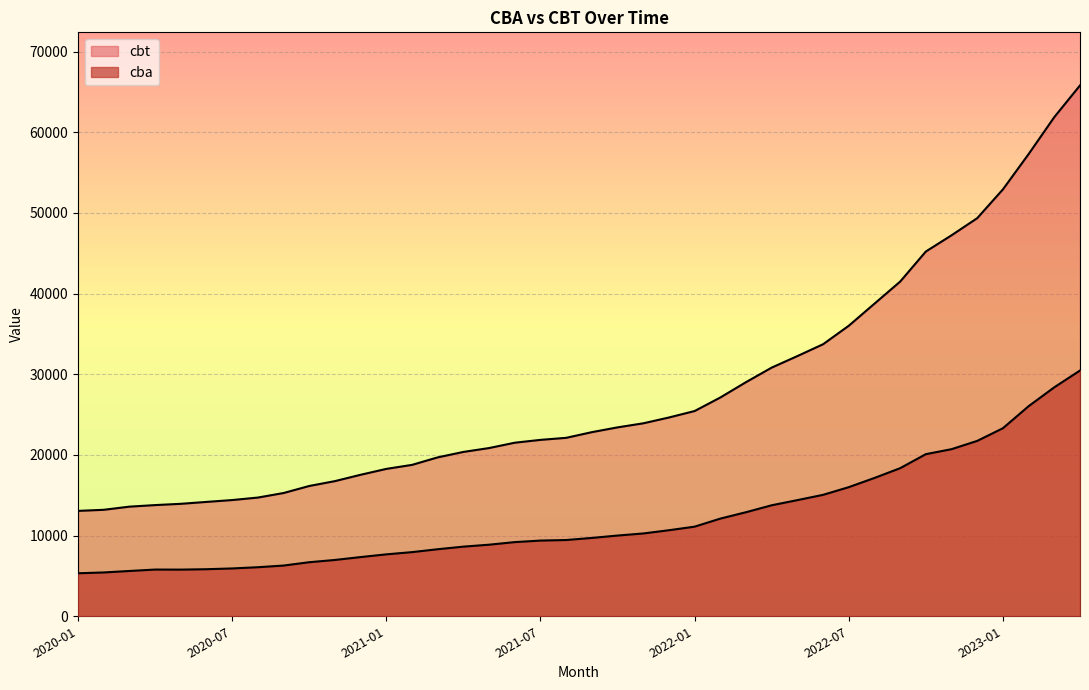

Reading left to right, transcribe all the data shown in this chart.

cba: 2020-01=5332.9	2020-02=5432.3	2020-03=5615.9	2020-04=5791.8	2020-05=5785.0	2020-06=5834.7	2020-07=5929.3	2020-08=6081.7	2020-09=6288.2	2020-10=6702.3	2020-11=6981.6	2020-12=7340.1	2021-01=7677.1	2021-02=7953.1	2021-03=8312.3	2021-04=8633.3	2021-05=8874.9	2021-06=9195.4	2021-07=9386.0	2021-08=9454.1	2021-09=9713.2	2021-10=10008.2	2021-11=10266.8	2021-12=10667.9	2022-01=11111.3	2022-02=12108.1	2022-03=12900.5	2022-04=13762.8	2022-05=14400.8	2022-06=15056.8	2022-07=16008.3	2022-08=17148.8	2022-09=18359.8	2022-10=20098.9	2022-11=20715.9	2022-12=21743.5	2023-01=23315.0	2023-02=26046.3	2023-03=28388.1	2023-04=30468.8
cbt: 2020-01=13065.7	2020-02=13200.5	2020-03=13590.6	2020-04=13784.5	2020-05=13941.9	2020-06=14178.2	2020-07=14408.2	2020-08=14717.7	2020-09=15280.2	2020-10=16152.6	2020-11=16755.9	2020-12=17542.9	2021-01=18271.5	2021-02=18769.4	2021-03=19700.2	2021-04=20374.6	2021-05=20856.0	2021-06=21517.3	2021-07=21869.5	2021-08=22122.7	2021-09=22826.0	2021-10=23419.2	2021-11=23921.6	2021-12=24642.8	2022-01=25444.8	2022-02=27122.1	2022-03=29026.0	2022-04=30828.6	2022-05=32257.9	2022-06=33727.1	2022-07=36018.6	2022-08=38756.3	2022-09=41493.2	2022-10=45222.6	2022-11=47232.3	2022-12=49357.7	2023-01=52925.1	2023-02=57301.9	2023-03=61886.1	2023-04=65812.5